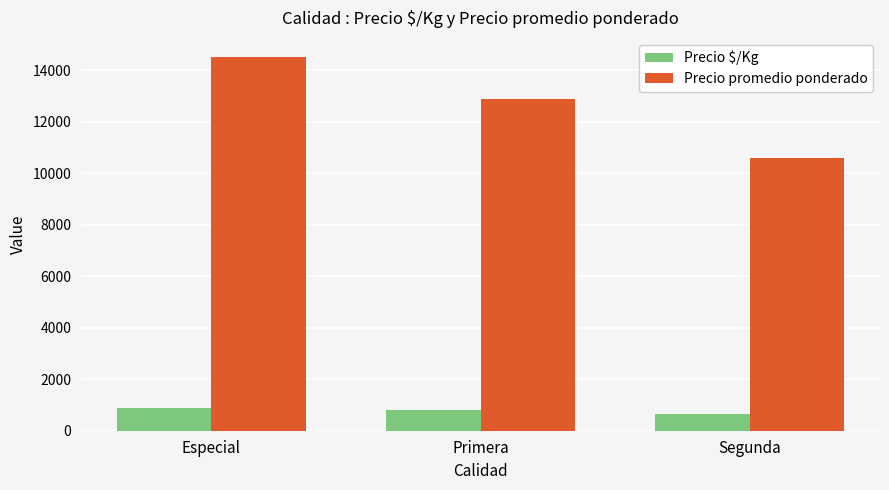

Is it true that Precio $/Kg equals 304 at Especial?

False